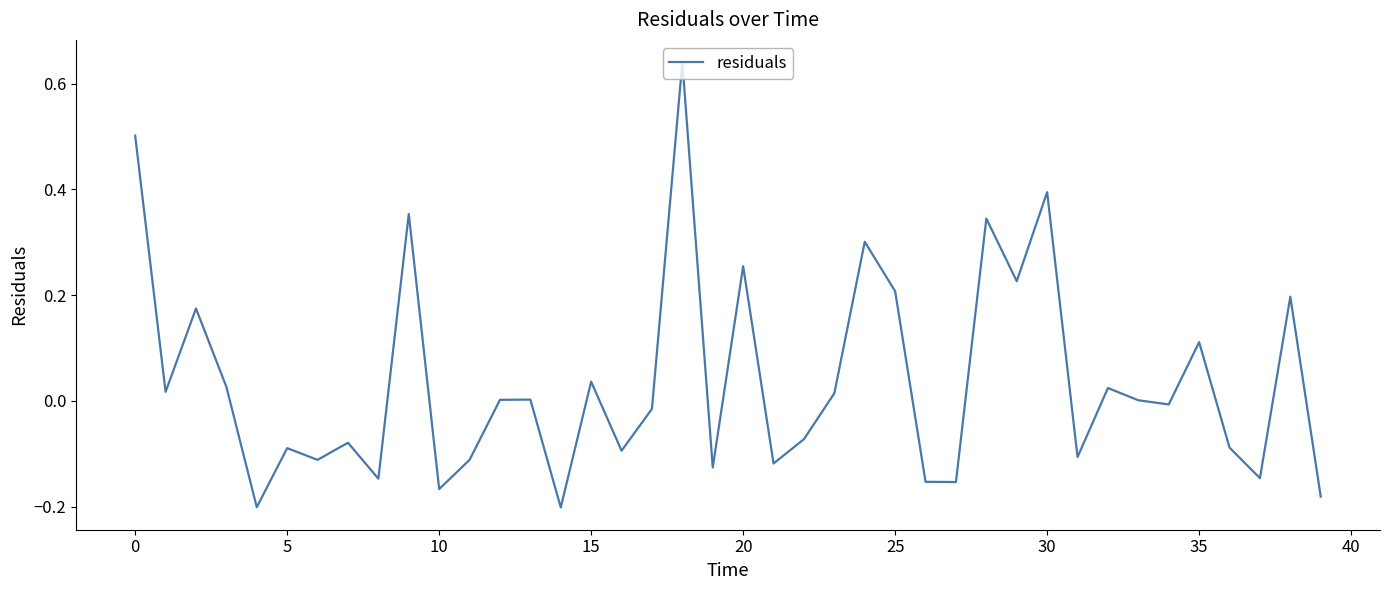

What is the difference between the maximum and minimum values?

0.8